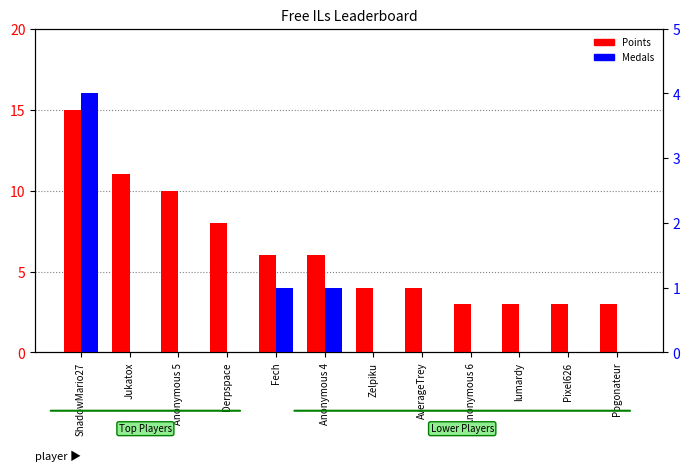

True or false: Points has a value of 3 at Anonymous 6.

True